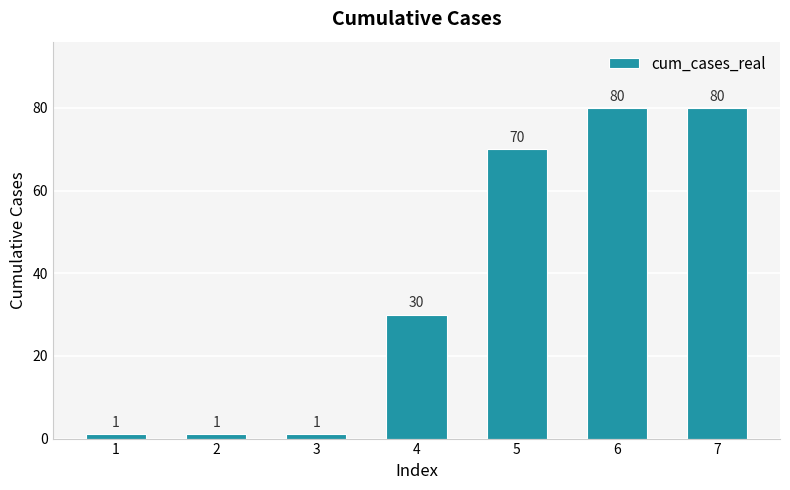

Reading left to right, list all the values displayed in this chart.

1=1	2=1	3=1	4=30	5=70	6=80	7=80